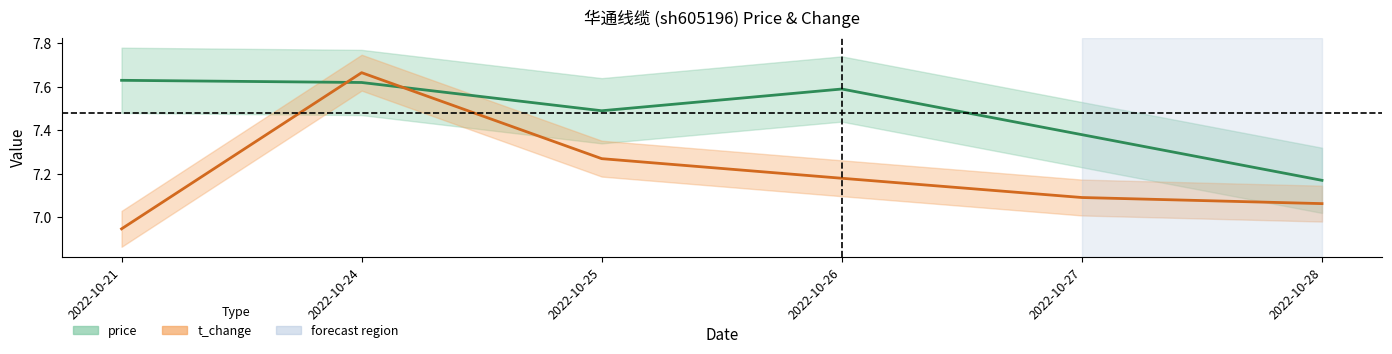

Is it true that t_change equals 7.1 at 2022-10-28?

True